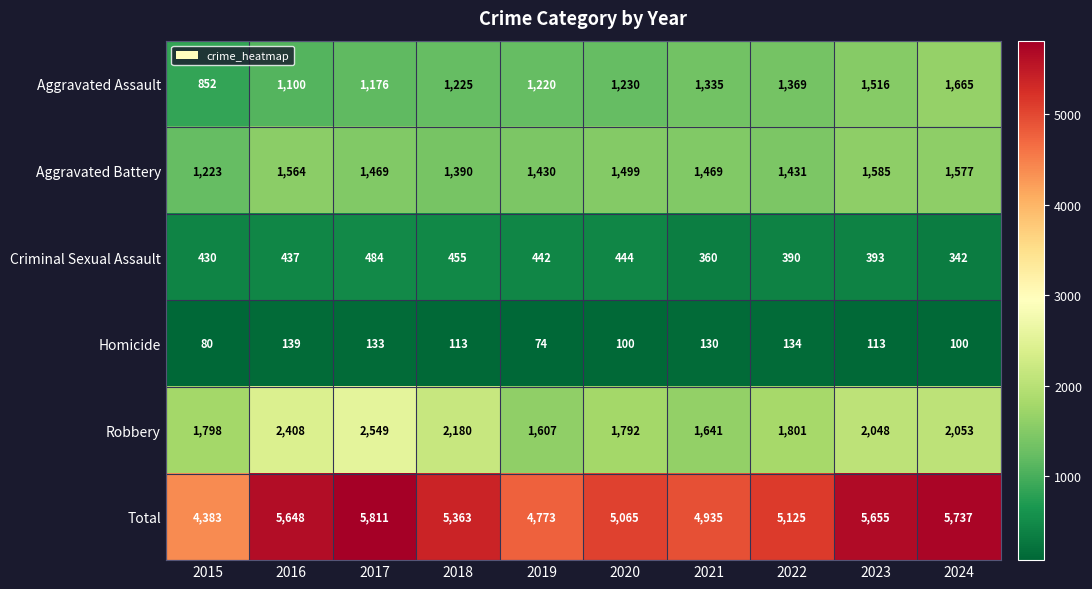

List the labels in order of Robbery value, smallest first.

2019, 2021, 2020, 2015, 2022, 2023, 2024, 2018, 2016, 2017